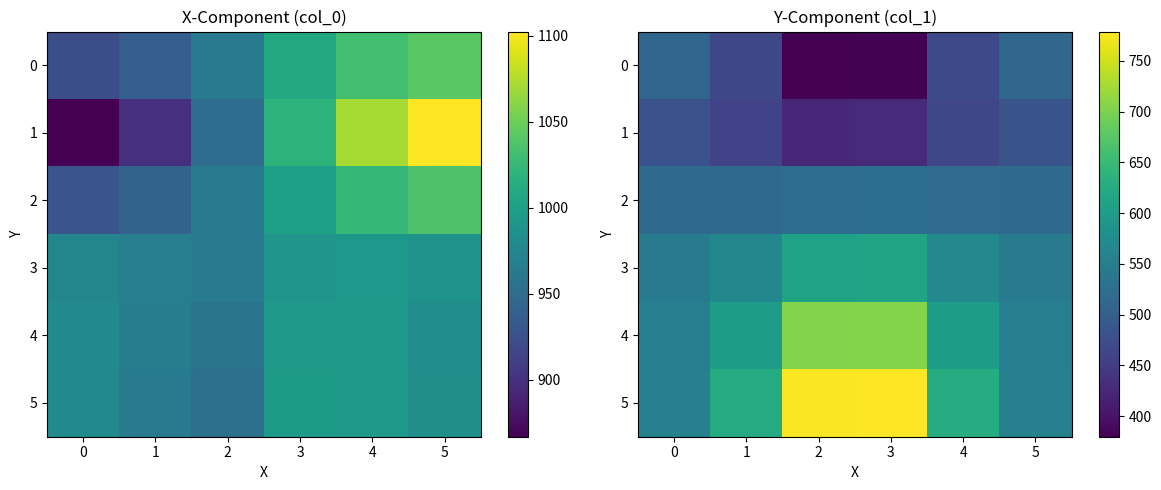

At which label does 5 reach its peak?

3